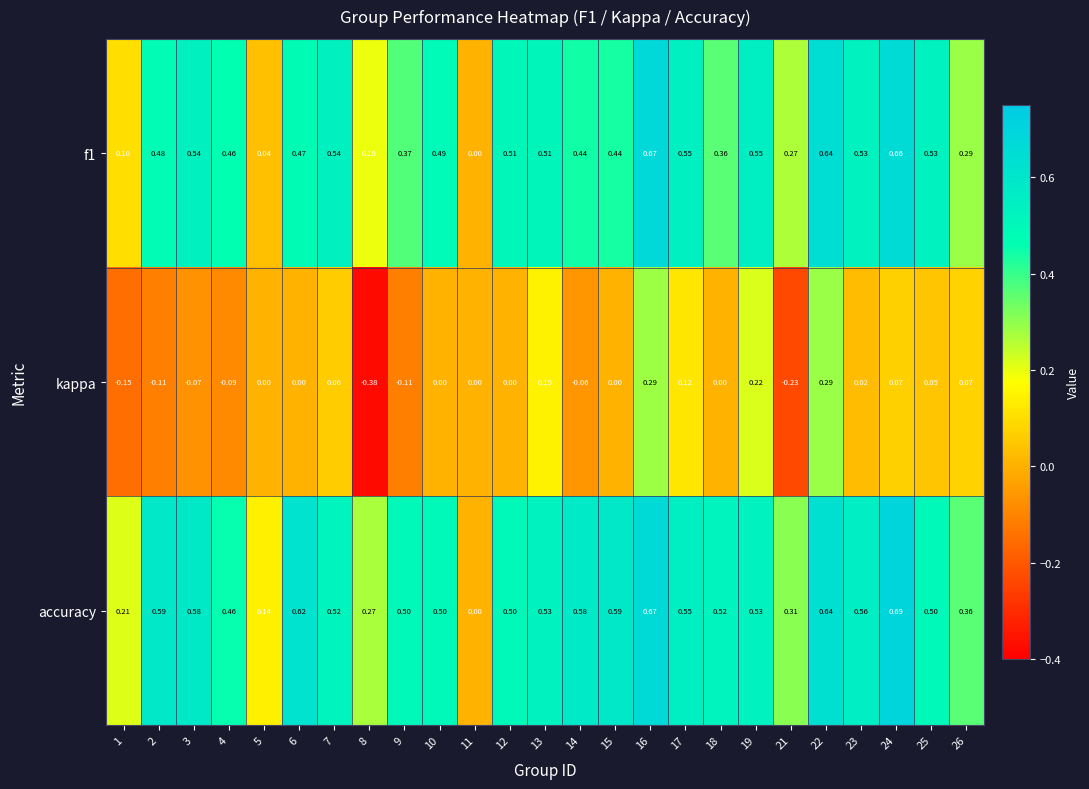

Which series has the widest spread of values?

accuracy